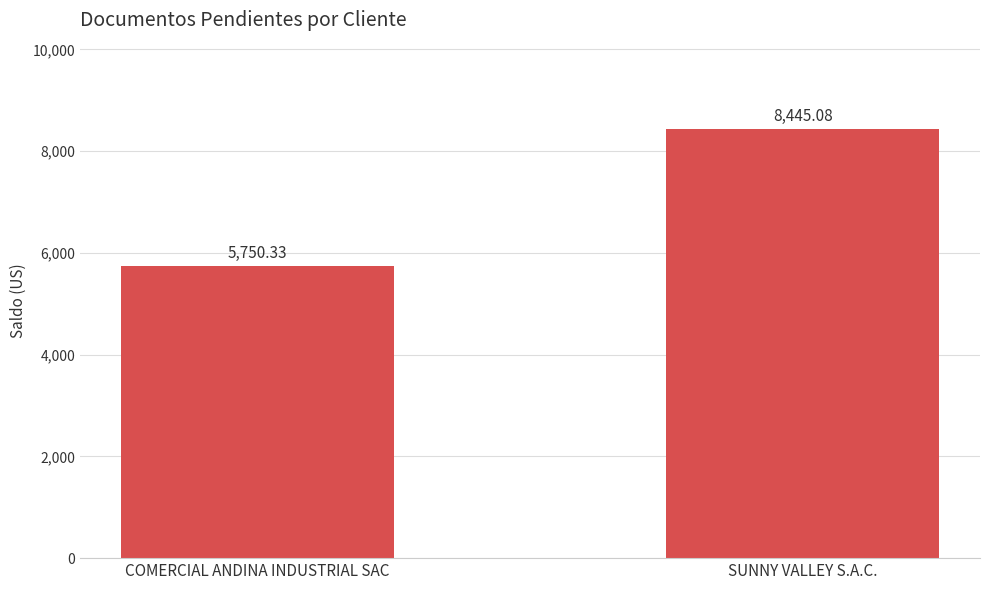

Which category has the lowest value across all series?

COMERCIAL ANDINA INDUSTRIAL SAC